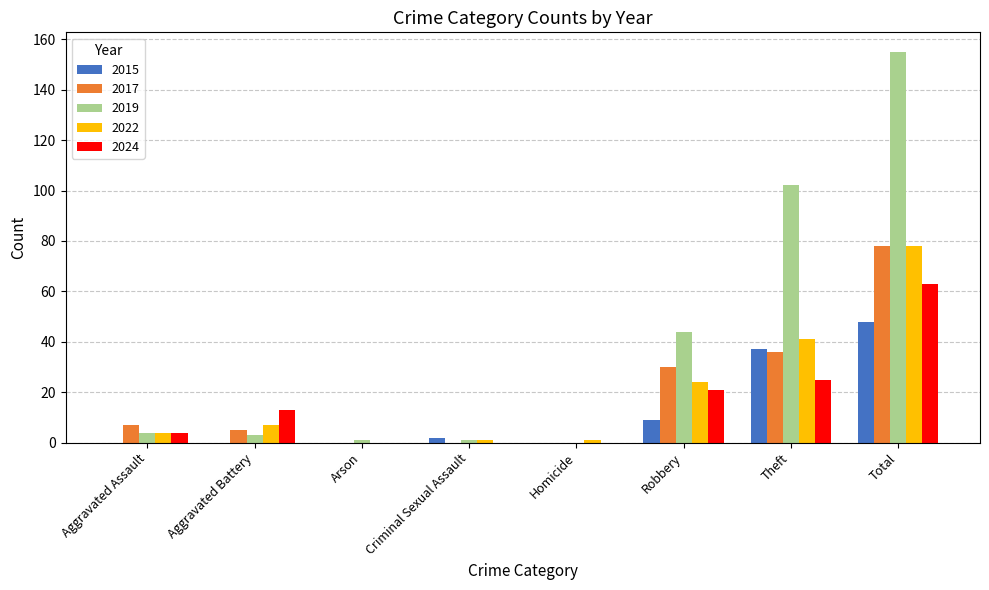

Are the bars horizontal?

No